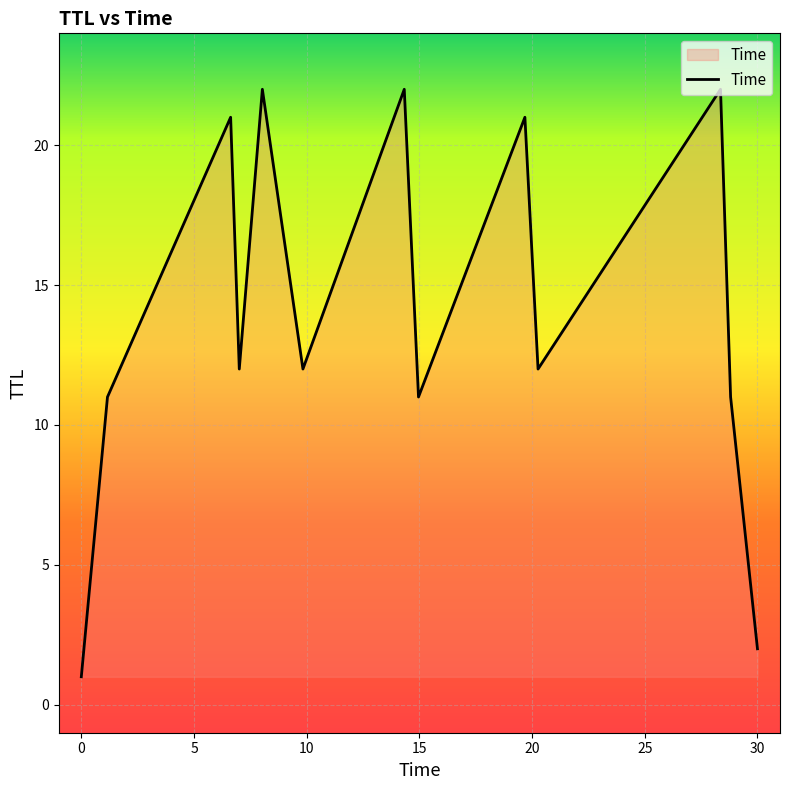

What is the difference between the maximum and minimum values?

21